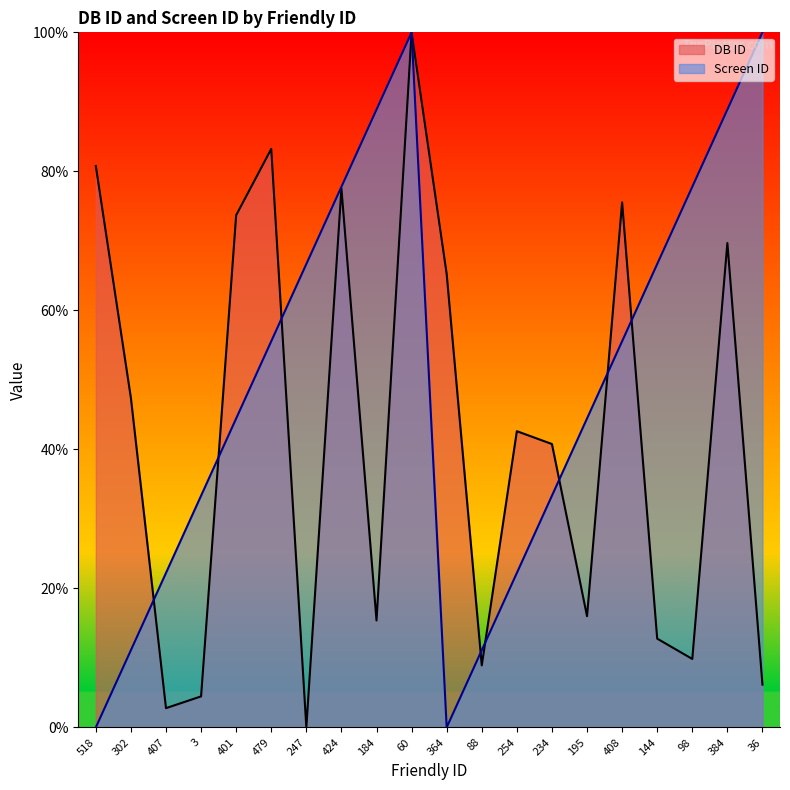

Which series changed the most between 518 and 302?

DB ID